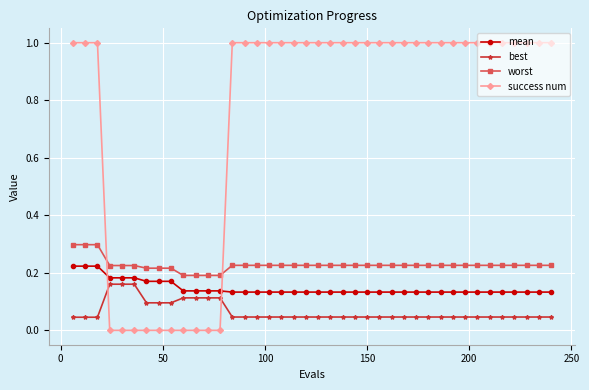

What is the highest value of the worst series?

0.3